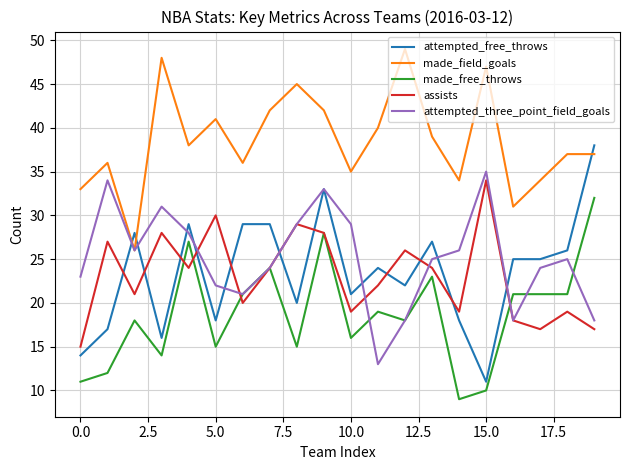

What is the greatest value displayed?

49